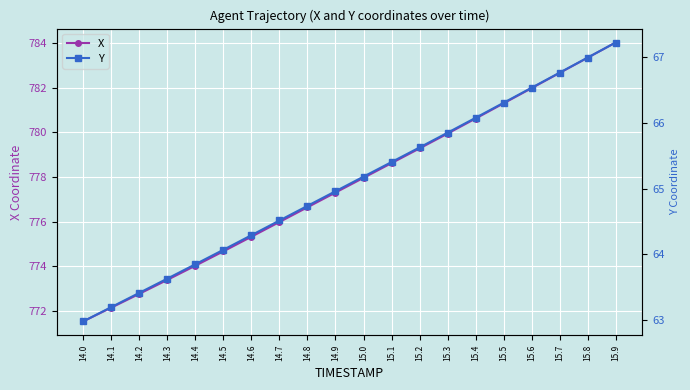

True or false: X and Y intersect in this chart.

False